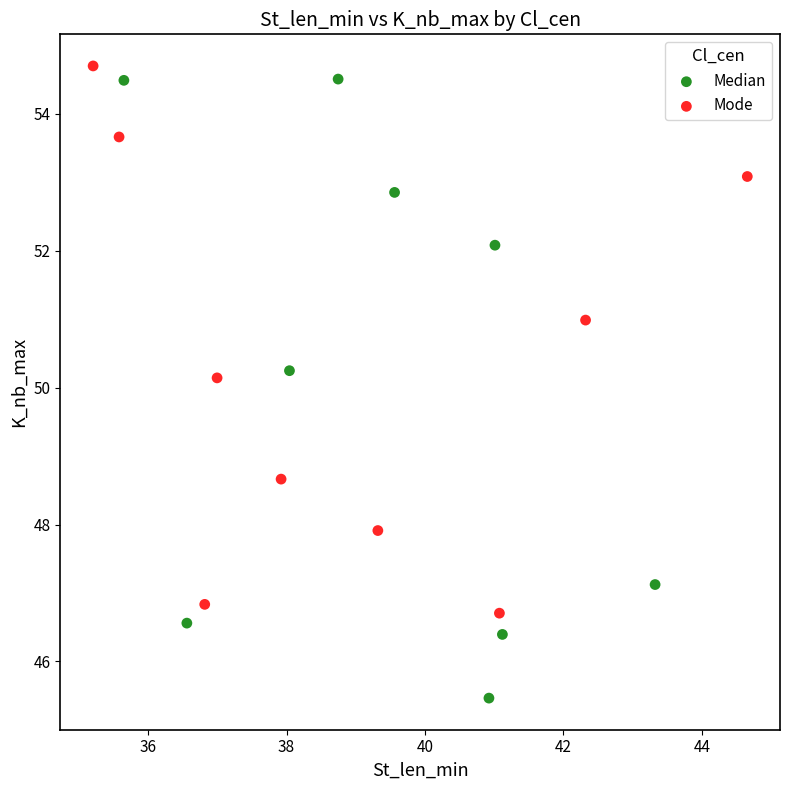

What are all the series names shown in the legend?

Median, Mode